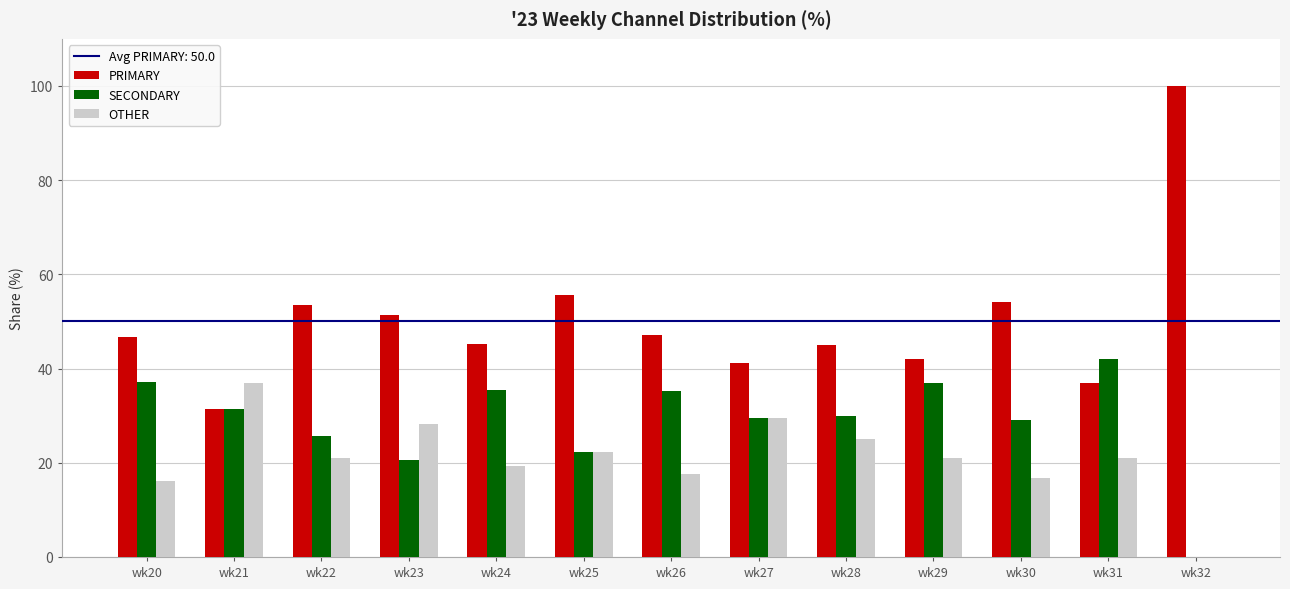

What is the sum of the PRIMARY values at wk32 and wk27?

141.2